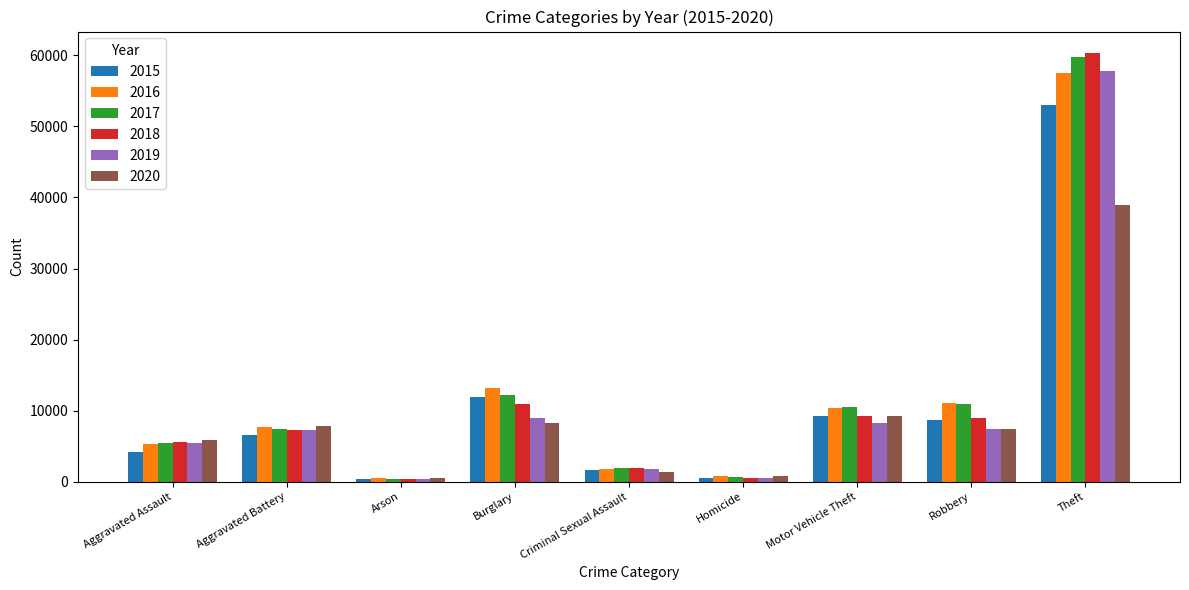

The 2016 series shows 57448 at Theft. True or false?

True